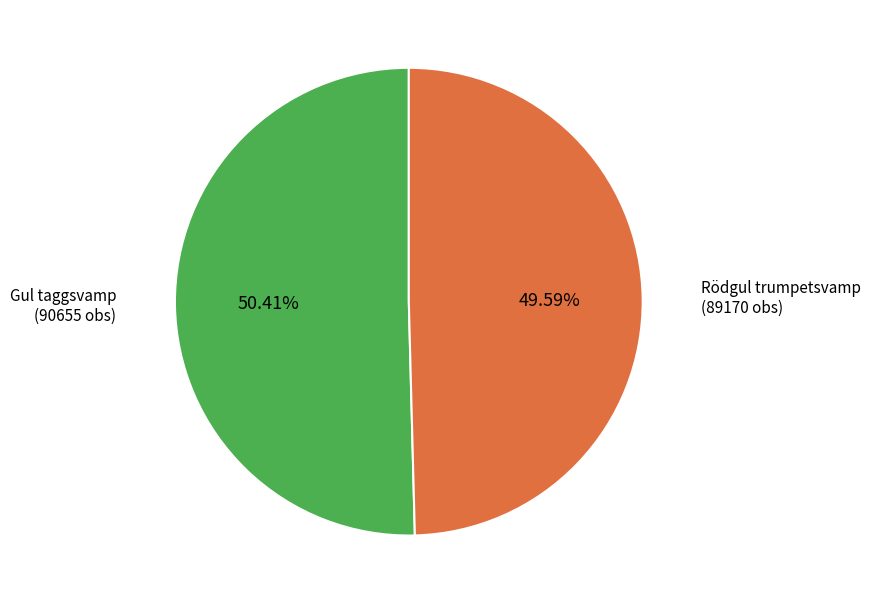

Is there a majority slice in this chart?

Yes